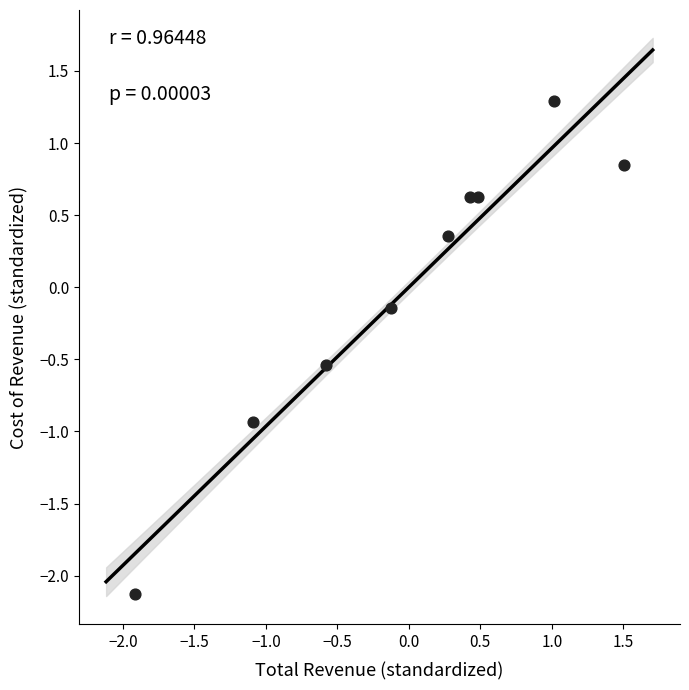

What is the range of Y values (max minus min)?

3.4